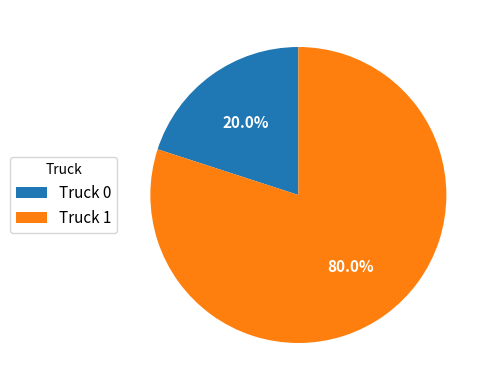

True or false: Truck 0 accounts for 20% of the total.

True